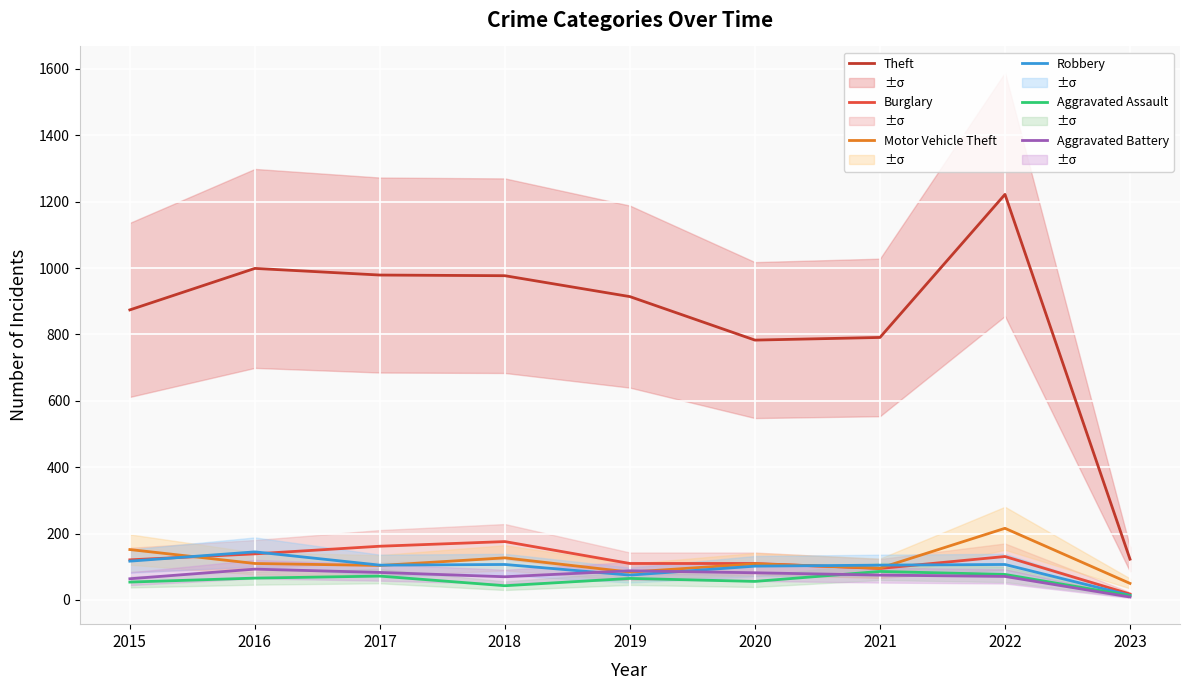

Reading left to right, what are all the values shown in this chart?

Theft: 874	999	979	977	914	783	791	1222	123
Burglary: 121	139	162	176	110	110	95	131	18
Motor Vehicle Theft: 152	110	104	127	84	109	96	216	50
Robbery: 117	145	105	107	75	102	105	107	14
Aggravated Assault: 54	66	72	43	65	56	86	77	13
Aggravated Battery: 64	93	83	70	88	82	75	71	9